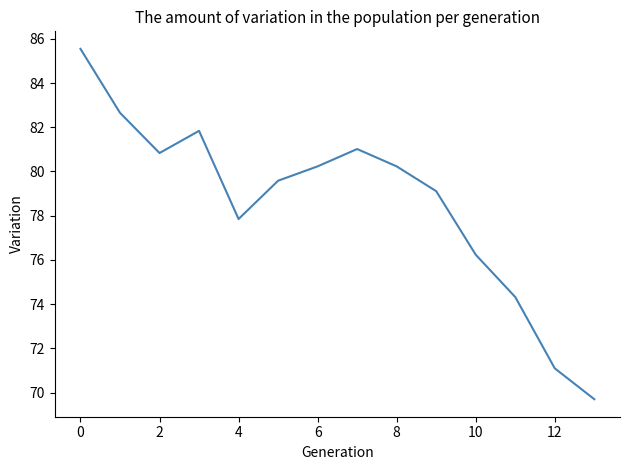

What is the difference between the maximum and minimum values?

15.8